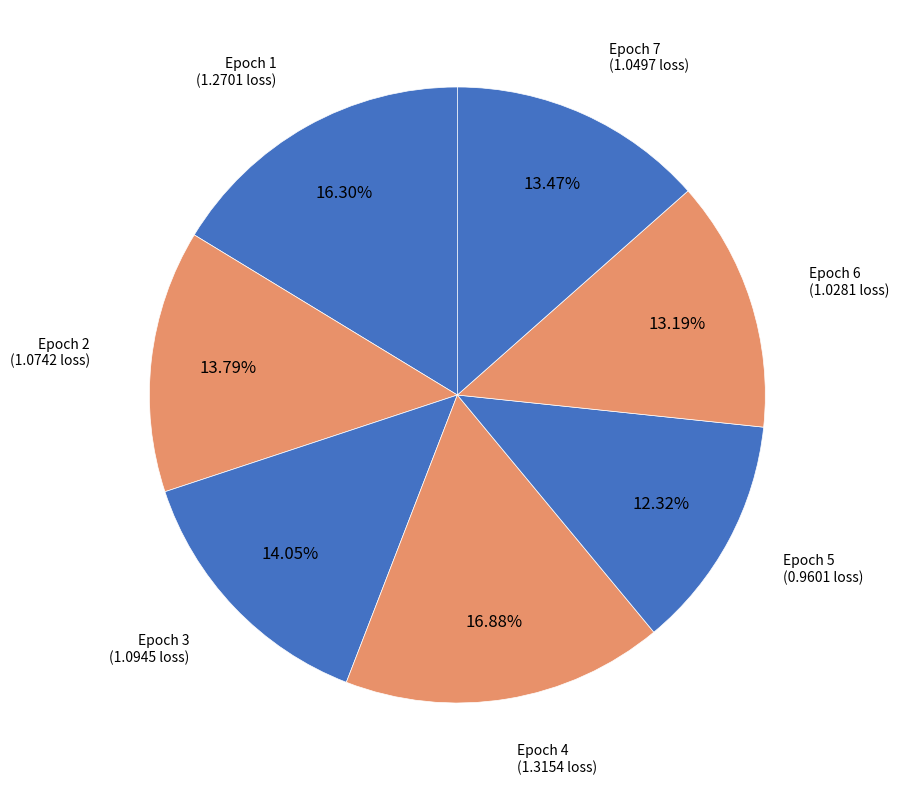

To the nearest percent, what portion does Epoch 5 represent?

12%